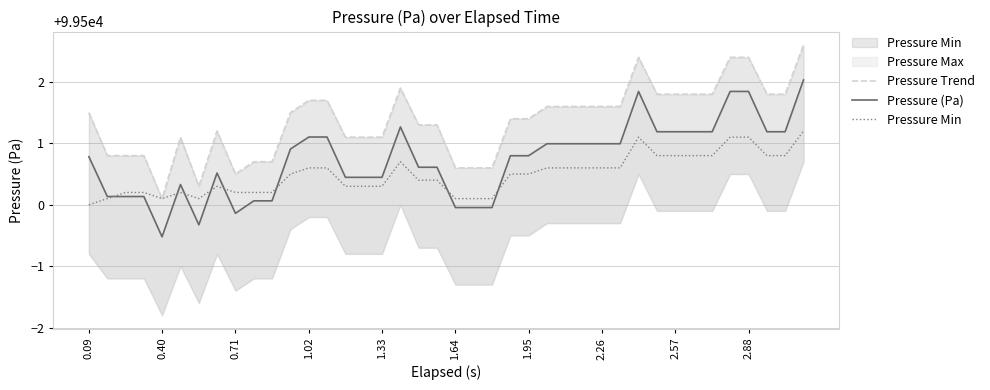

Where is Pressure Min nearest to the value 99500?

0.09